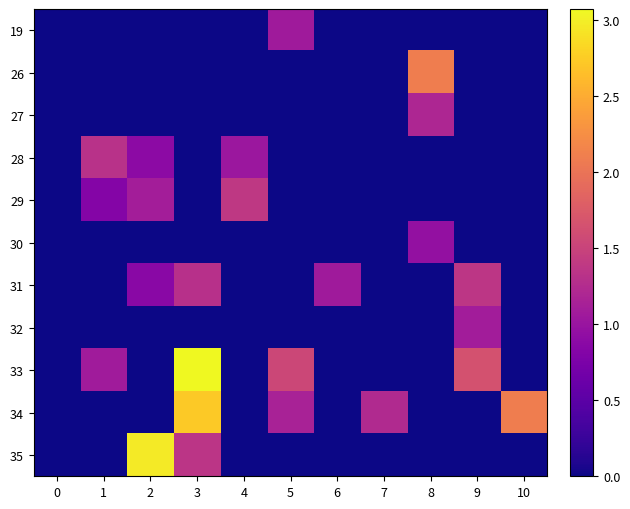

At 10, list the series in order from smallest to largest.

19, 26, 27, 28, 29, 30, 31, 32, 33, 35, 34